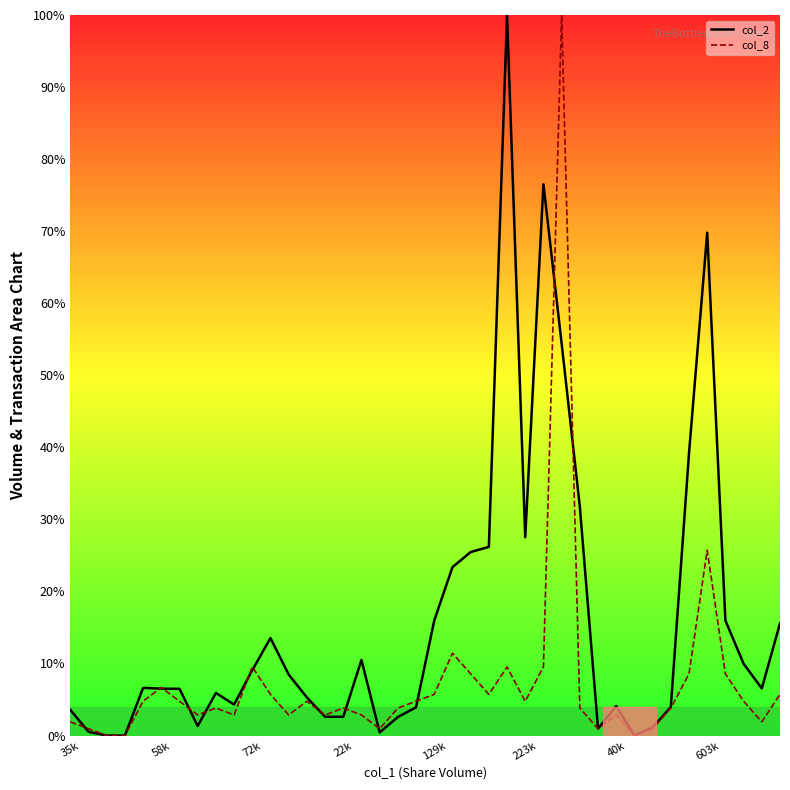

What is the value of the col_2 point at the 12th from the left?

13.5